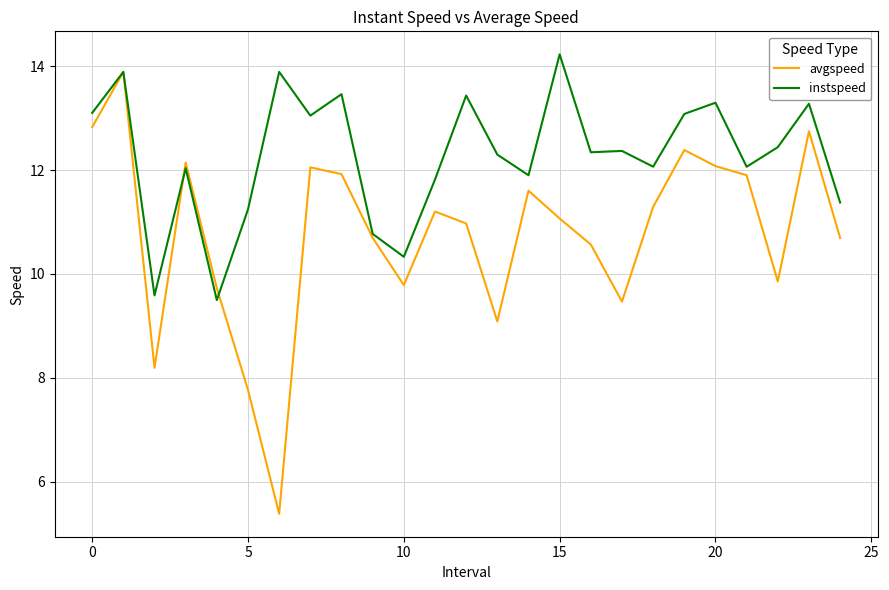

What is the greatest value displayed?

14.2